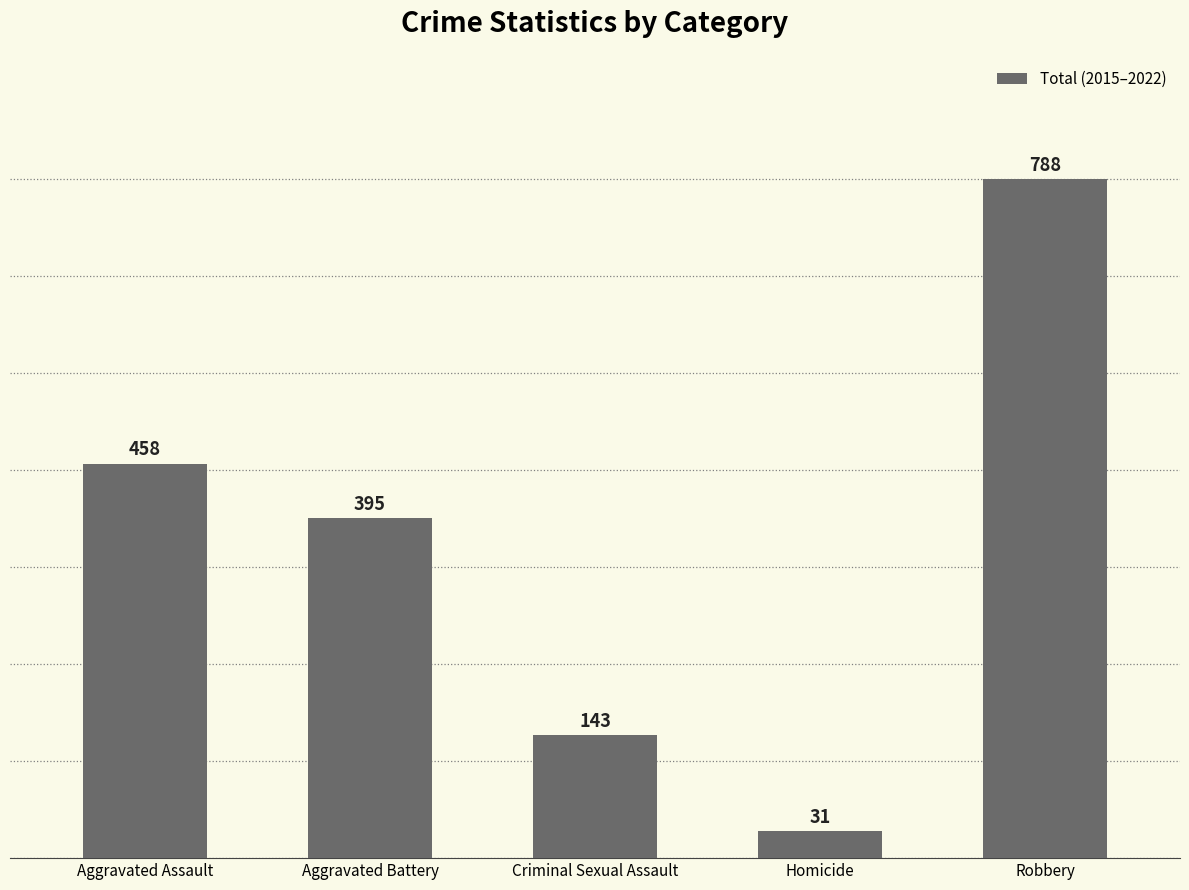

What is the difference between the values at Robbery and Aggravated Battery?

393